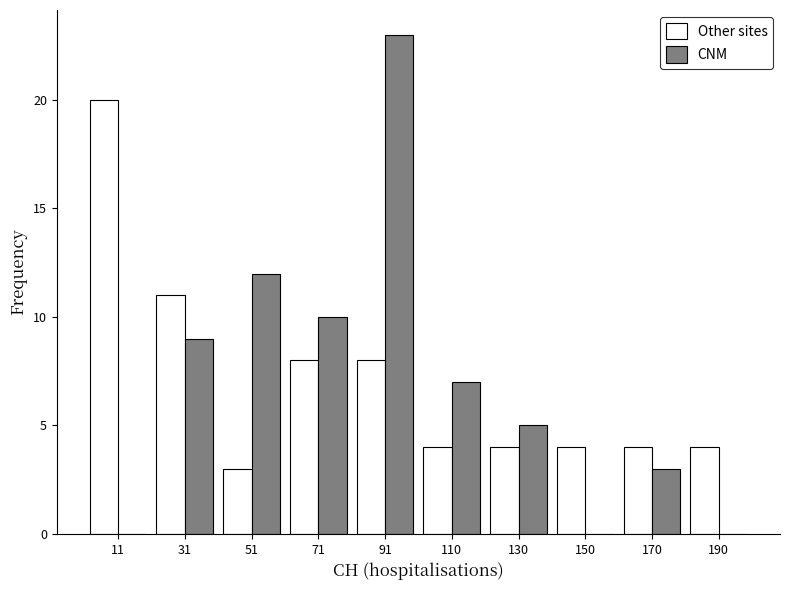

Reading left to right, transcribe this chart: for each range on the x-axis, give the height of each series' bar. Neither the bar edges nor the heights are printed on the chart, so give them approximately, as read against the axes.

2 to 20: Other sites=20	CNM=0
20 to 40: Other sites=11	CNM=9
40 to 60: Other sites=3	CNM=12
60 to 80: Other sites=8	CNM=10
80 to 100: Other sites=8	CNM=23
100 to 120: Other sites=4	CNM=7
120 to 140: Other sites=4	CNM=5
140 to 160: Other sites=4	CNM=0
160 to 180: Other sites=4	CNM=3
180 to 200: Other sites=4	CNM=0